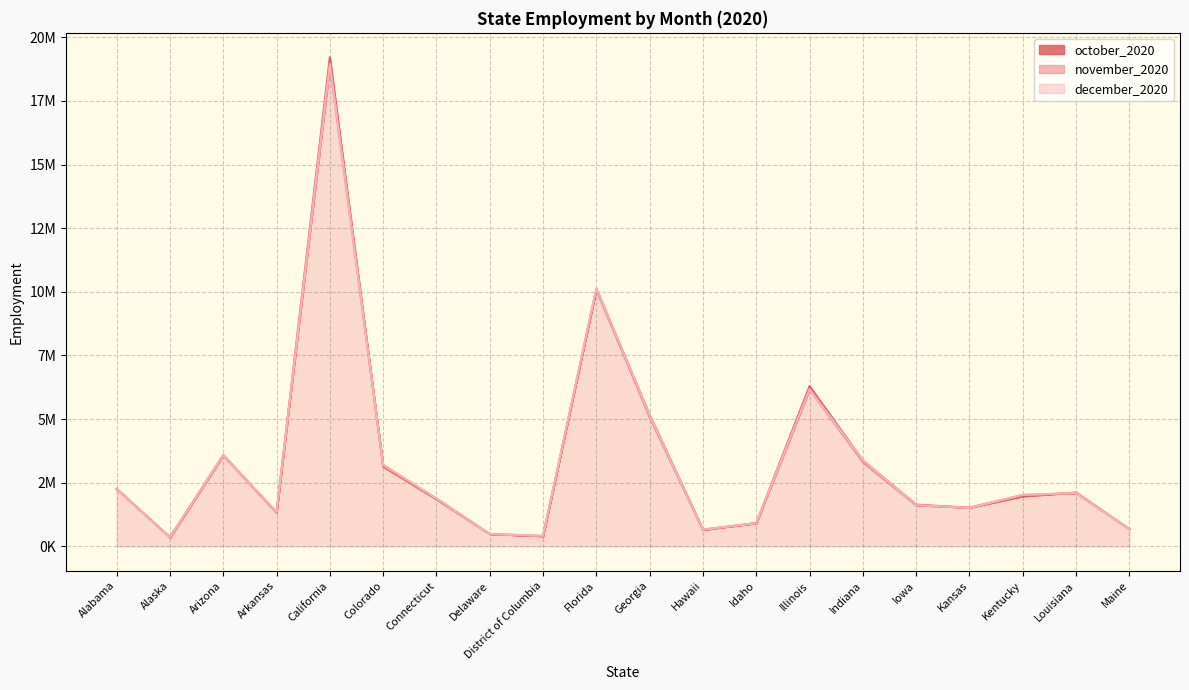

What is the sum of all december_2020 values?

66763249